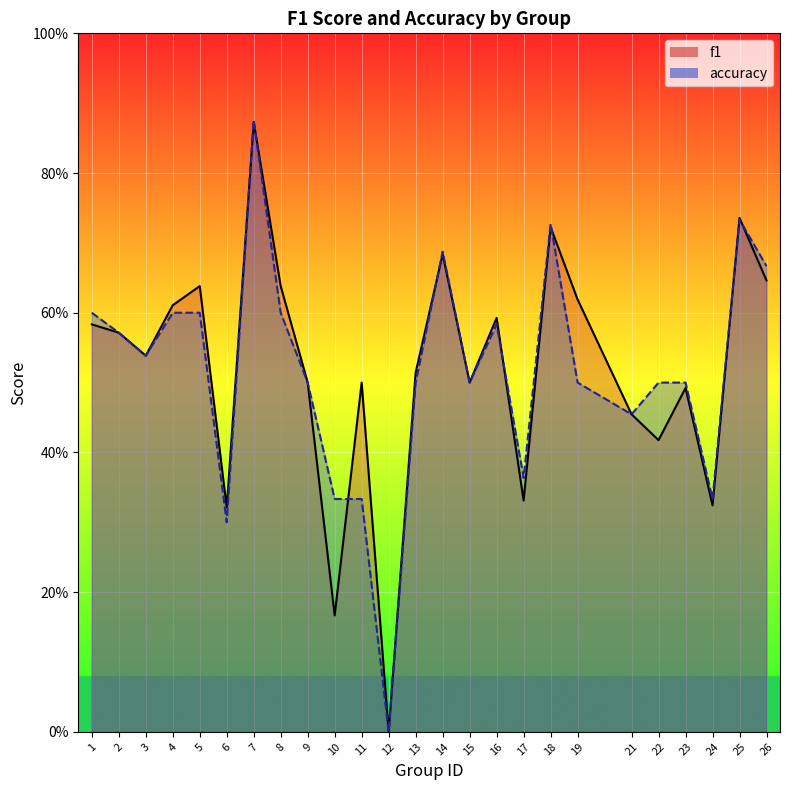

What is the sum of all accuracy values?

12.9